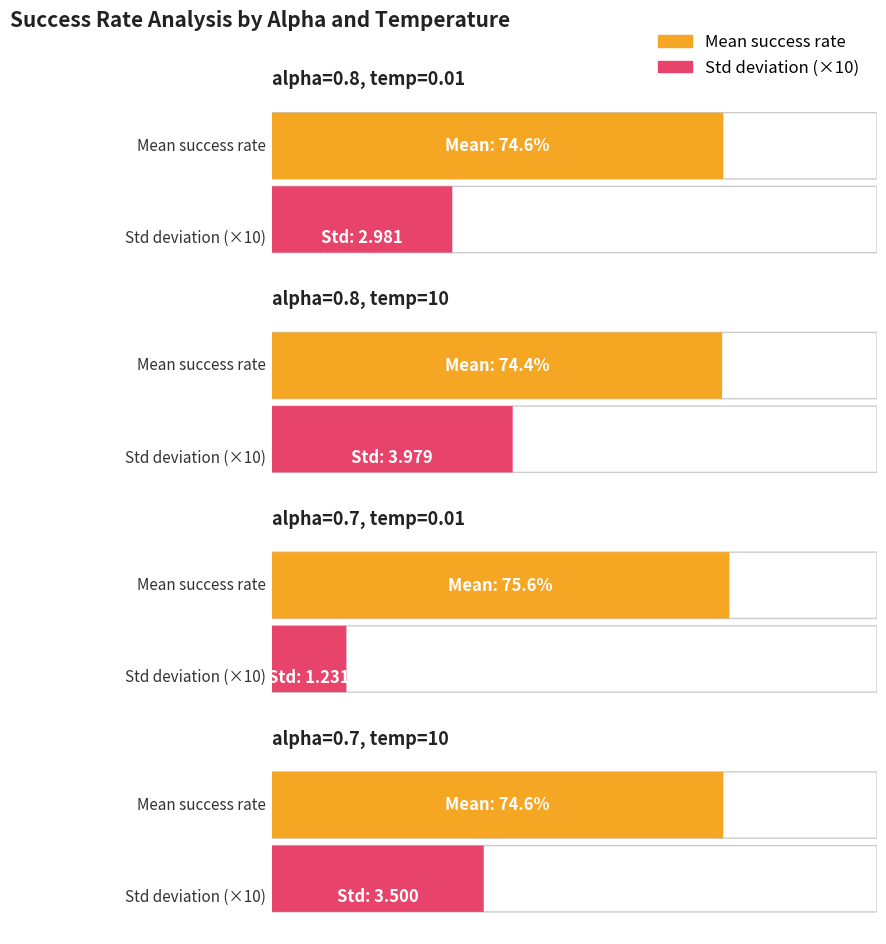

What is the difference between the second highest and minimum values in the mean_success_rate series?

0.2